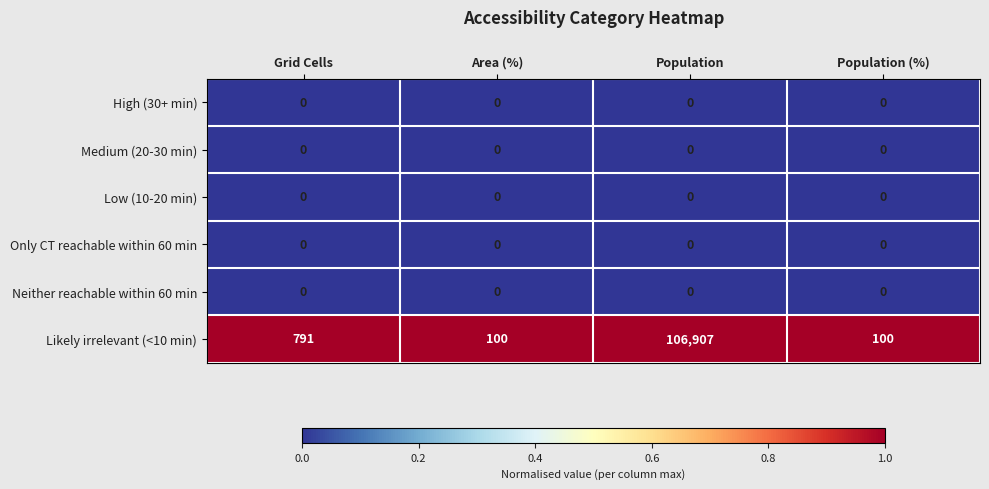

What is the spread (max minus min) of values at Population (%)?

100